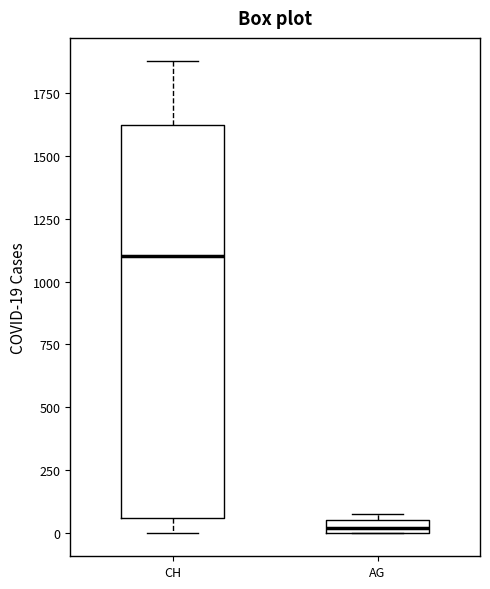

Which box's median line is the lowest?

AG